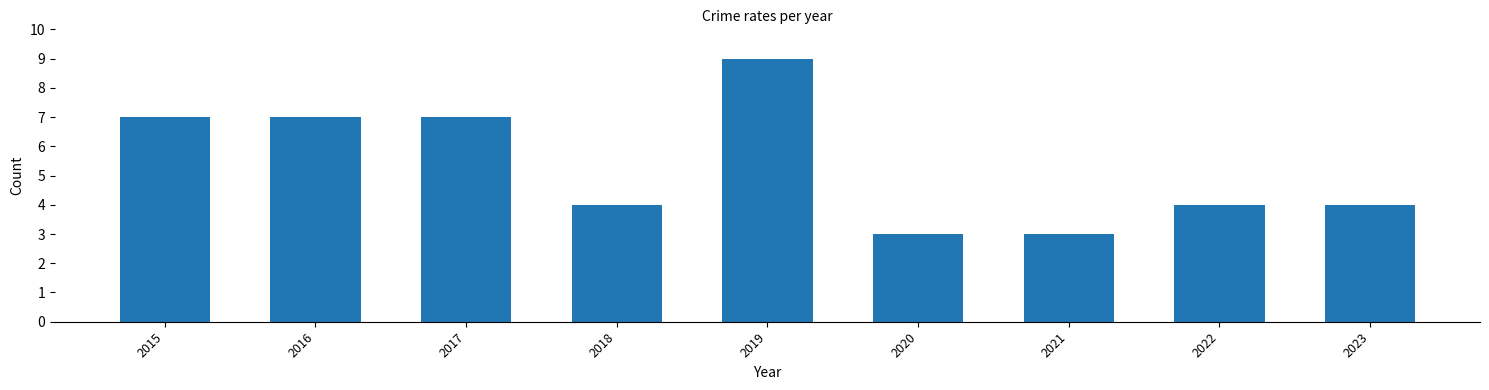

What is the average value?

5